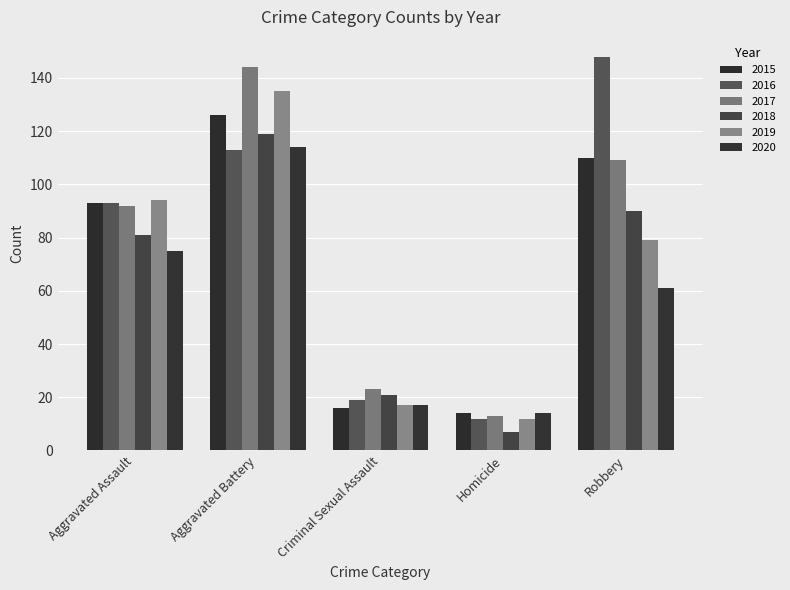

How many values in the 2018 series are below 81?

2